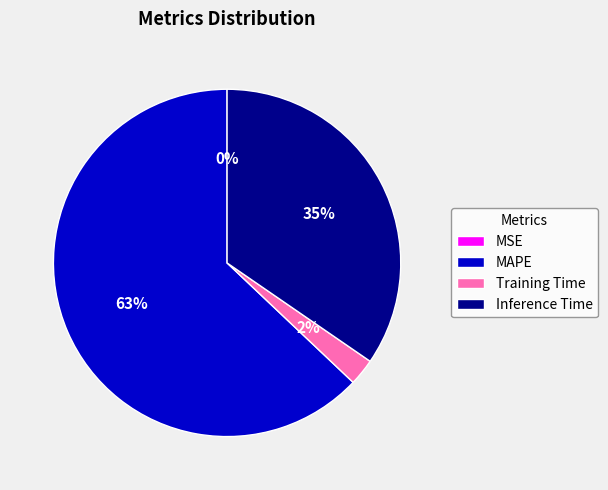

Which slice is the largest?

MAPE